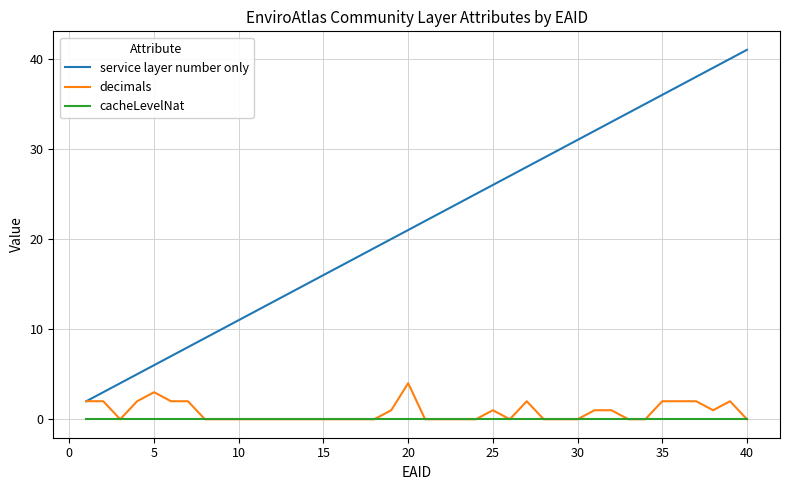

Which series has the largest range (max minus min)?

service layer number only